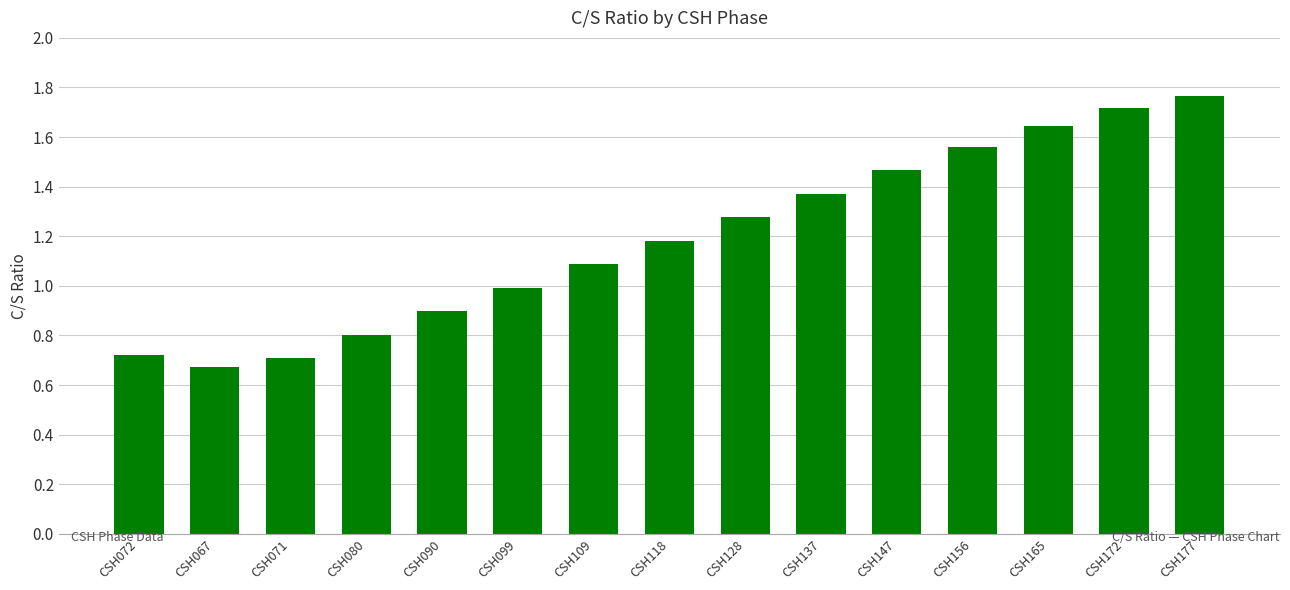

What is the label of the 13th bar from the left?

CSH165